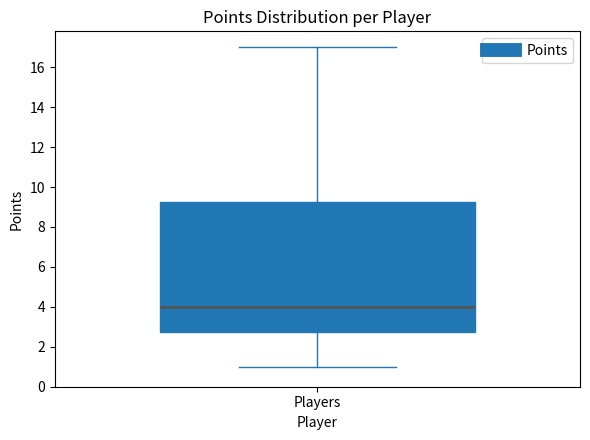

Transcribe this box plot: give where the median line is, the range the box spans, and where the two whiskers end, as read against the y-axis. The values are not printed on the chart, so give them approximately, as read against the axis.

median 4.0, box 2.8 to 9.2, whiskers 1.0 to 17.0